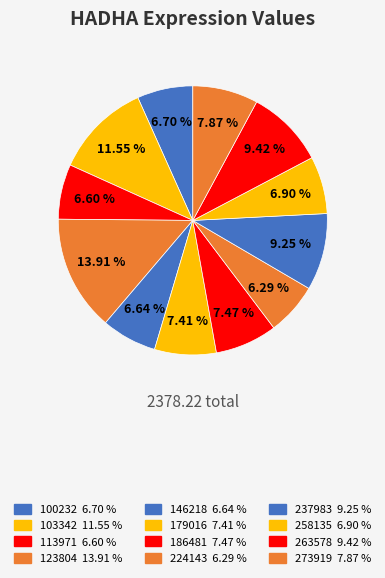

How much of the chart is everything except 103342?

88.4%